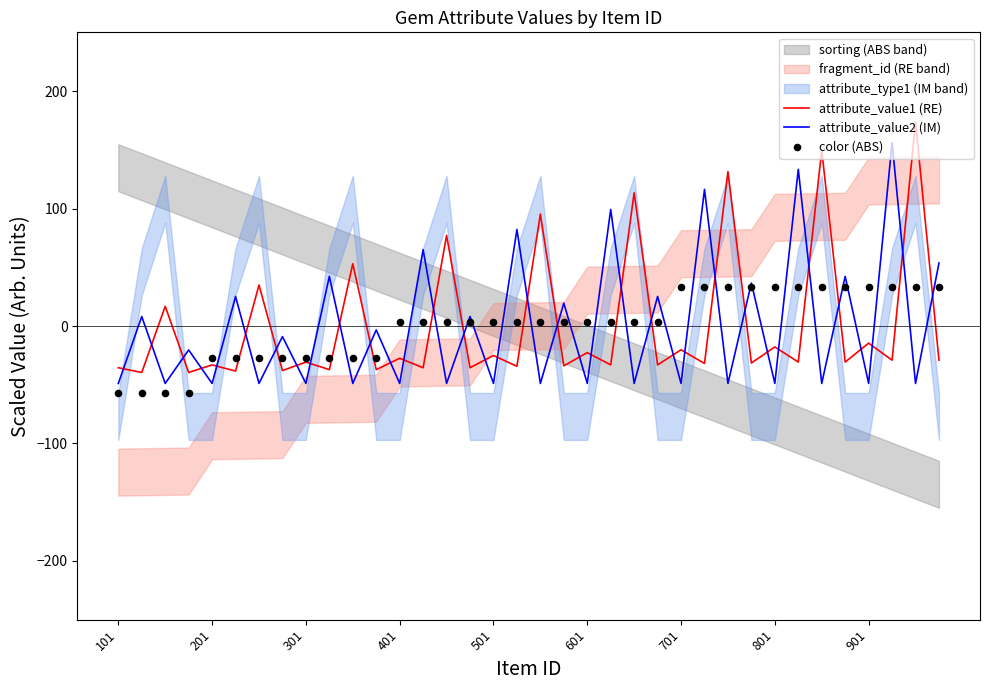

Which series has the widest spread of Y values?

attribute_value1 (RE)